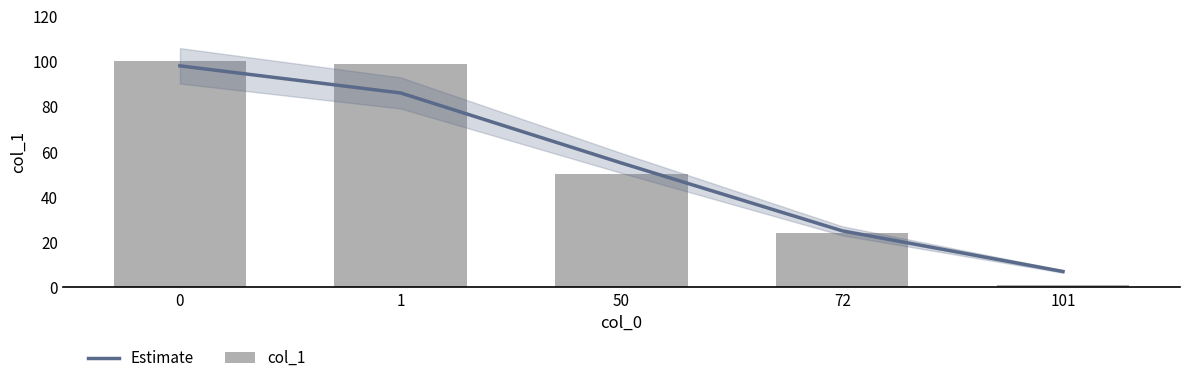

What is the average value of the Estimate series?

54